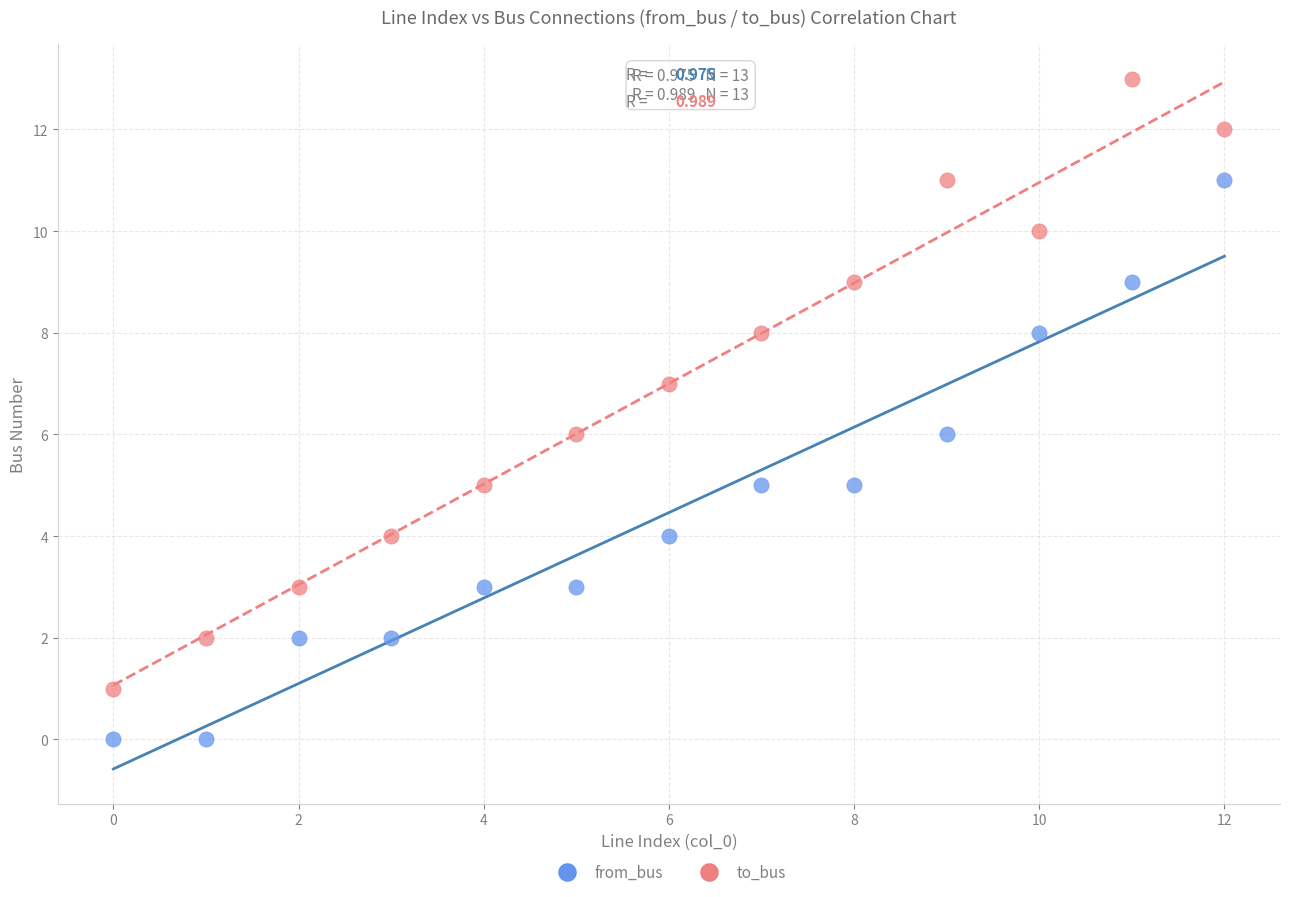

Which series reaches the maximum Y coordinate?

to_bus